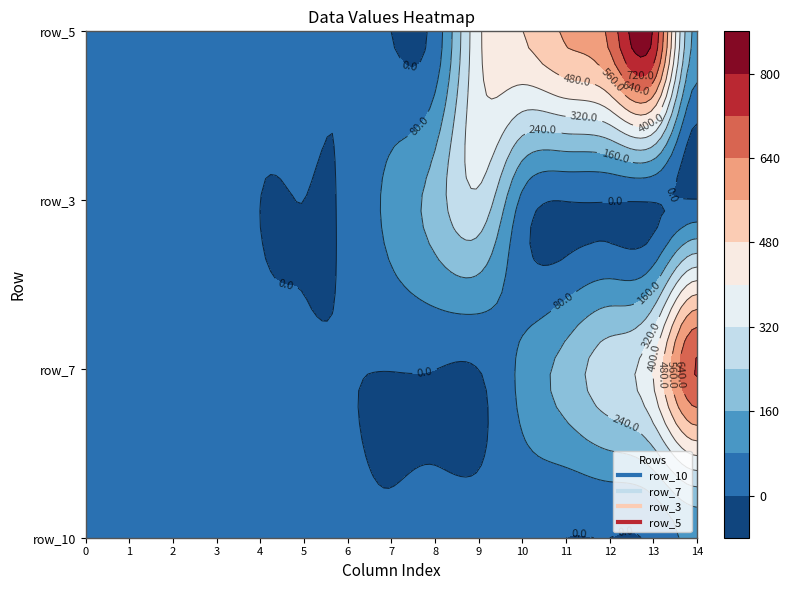

Between 3 and 5, which series saw the biggest shift?

row_3